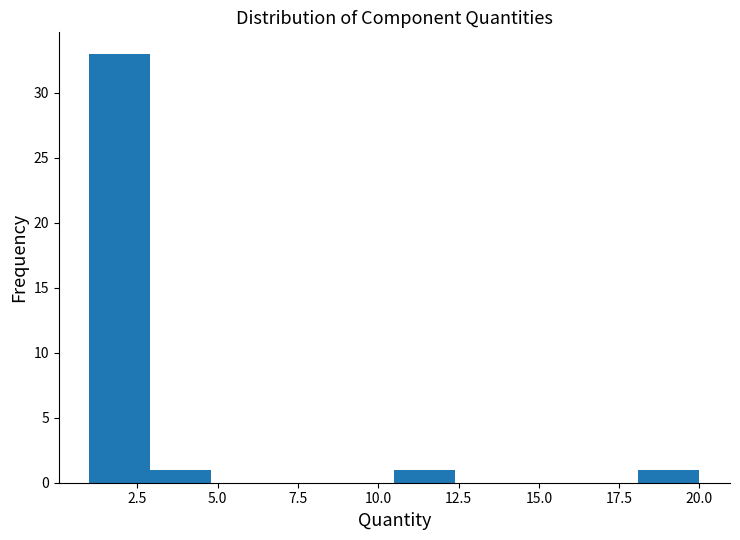

Read against the x-axis, roughly where is the centre of the tallest bar?

2.0